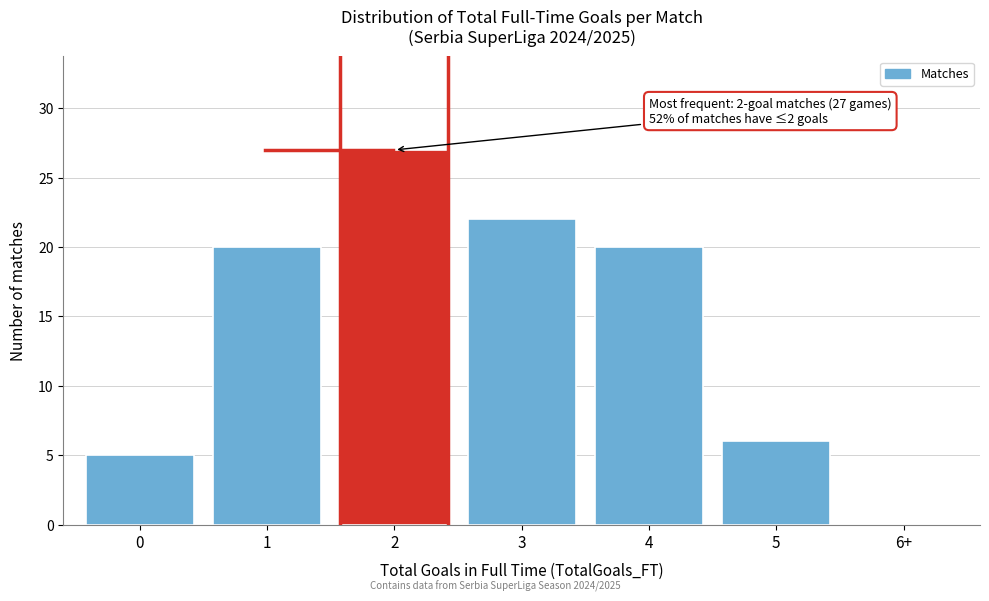

Reading left to right, list all the values displayed in this chart.

0=5	1=20	2=27	3=22	4=20	5=6	6+=0